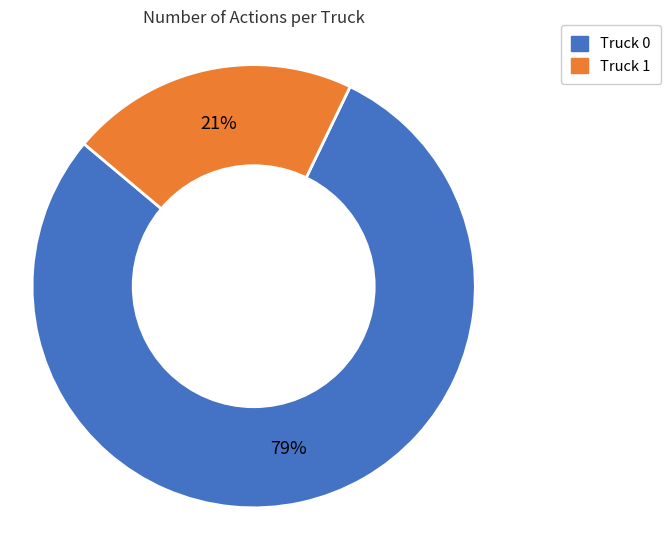

Rank the categories by value from lowest to highest.

Truck 1, Truck 0